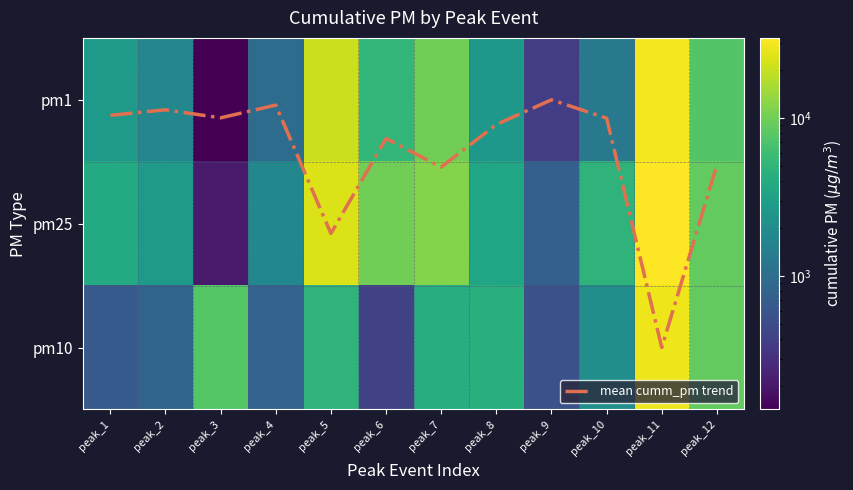

The pm25 series shows 4866.8 at peak_10. True or false?

True